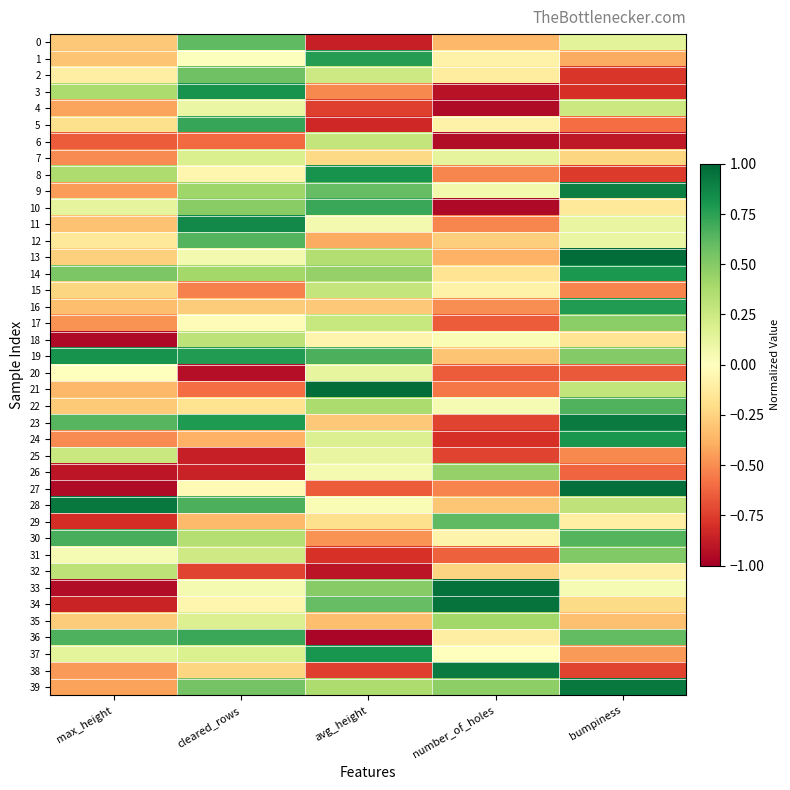

Reading left to right, extract all data points from this chart.

0: max_height=-0.3	cleared_rows=0.6	avg_height=-0.9	number_of_holes=-0.4	bumpiness=0.1
1: max_height=-0.3	cleared_rows=0.0	avg_height=0.8	number_of_holes=-0.1	bumpiness=-0.4
2: max_height=-0.1	cleared_rows=0.6	avg_height=0.2	number_of_holes=-0.1	bumpiness=-0.8
3: max_height=0.4	cleared_rows=0.8	avg_height=-0.5	number_of_holes=-0.9	bumpiness=-0.8
4: max_height=-0.4	cleared_rows=0.1	avg_height=-0.7	number_of_holes=-0.9	bumpiness=0.3
5: max_height=-0.2	cleared_rows=0.7	avg_height=-0.8	number_of_holes=-0.1	bumpiness=-0.6
6: max_height=-0.6	cleared_rows=-0.6	avg_height=0.3	number_of_holes=-0.9	bumpiness=-0.9
7: max_height=-0.5	cleared_rows=0.2	avg_height=-0.2	number_of_holes=0.1	bumpiness=-0.2
8: max_height=0.4	cleared_rows=-0.1	avg_height=0.8	number_of_holes=-0.5	bumpiness=-0.8
9: max_height=-0.5	cleared_rows=0.4	avg_height=0.6	number_of_holes=0.1	bumpiness=0.9
10: max_height=0.1	cleared_rows=0.5	avg_height=0.7	number_of_holes=-1.0	bumpiness=-0.1
11: max_height=-0.3	cleared_rows=0.9	avg_height=0.1	number_of_holes=-0.5	bumpiness=0.1
12: max_height=-0.1	cleared_rows=0.6	avg_height=-0.4	number_of_holes=-0.3	bumpiness=0.1
13: max_height=-0.3	cleared_rows=0.1	avg_height=0.3	number_of_holes=-0.4	bumpiness=1.0
14: max_height=0.5	cleared_rows=0.4	avg_height=0.4	number_of_holes=-0.2	bumpiness=0.8
15: max_height=-0.2	cleared_rows=-0.5	avg_height=0.3	number_of_holes=-0.1	bumpiness=-0.5
16: max_height=-0.3	cleared_rows=-0.3	avg_height=-0.3	number_of_holes=-0.5	bumpiness=0.8
17: max_height=-0.5	cleared_rows=-0.0	avg_height=0.3	number_of_holes=-0.7	bumpiness=0.5
18: max_height=-1.0	cleared_rows=0.3	avg_height=-0.1	number_of_holes=0.0	bumpiness=-0.2
19: max_height=0.8	cleared_rows=0.8	avg_height=0.7	number_of_holes=-0.3	bumpiness=0.5
20: max_height=-0.0	cleared_rows=-0.9	avg_height=0.1	number_of_holes=-0.6	bumpiness=-0.7
21: max_height=-0.4	cleared_rows=-0.6	avg_height=1.0	number_of_holes=-0.6	bumpiness=0.3
22: max_height=-0.3	cleared_rows=-0.2	avg_height=0.4	number_of_holes=0.0	bumpiness=0.7
23: max_height=0.6	cleared_rows=0.8	avg_height=-0.3	number_of_holes=-0.7	bumpiness=0.9
24: max_height=-0.5	cleared_rows=-0.4	avg_height=0.2	number_of_holes=-0.8	bumpiness=0.8
25: max_height=0.3	cleared_rows=-0.9	avg_height=0.1	number_of_holes=-0.7	bumpiness=-0.5
26: max_height=-0.9	cleared_rows=-0.9	avg_height=0.1	number_of_holes=0.4	bumpiness=-0.6
27: max_height=-0.9	cleared_rows=-0.0	avg_height=-0.7	number_of_holes=-0.5	bumpiness=1.0
28: max_height=0.9	cleared_rows=0.7	avg_height=0.0	number_of_holes=-0.3	bumpiness=0.3
29: max_height=-0.8	cleared_rows=-0.3	avg_height=-0.2	number_of_holes=0.6	bumpiness=-0.1
30: max_height=0.7	cleared_rows=0.3	avg_height=-0.5	number_of_holes=-0.1	bumpiness=0.6
31: max_height=0.0	cleared_rows=0.2	avg_height=-0.8	number_of_holes=-0.6	bumpiness=0.5
32: max_height=0.3	cleared_rows=-0.7	avg_height=-0.9	number_of_holes=-0.2	bumpiness=-0.1
33: max_height=-0.9	cleared_rows=0.0	avg_height=0.5	number_of_holes=1.0	bumpiness=0.0
34: max_height=-0.9	cleared_rows=-0.1	avg_height=0.6	number_of_holes=1.0	bumpiness=-0.2
35: max_height=-0.3	cleared_rows=0.2	avg_height=-0.3	number_of_holes=0.4	bumpiness=-0.3
36: max_height=0.7	cleared_rows=0.7	avg_height=-1.0	number_of_holes=-0.1	bumpiness=0.6
37: max_height=0.1	cleared_rows=0.2	avg_height=0.8	number_of_holes=0.0	bumpiness=-0.5
38: max_height=-0.5	cleared_rows=-0.2	avg_height=-0.7	number_of_holes=0.9	bumpiness=-0.7
39: max_height=-0.4	cleared_rows=0.6	avg_height=0.4	number_of_holes=0.5	bumpiness=0.9